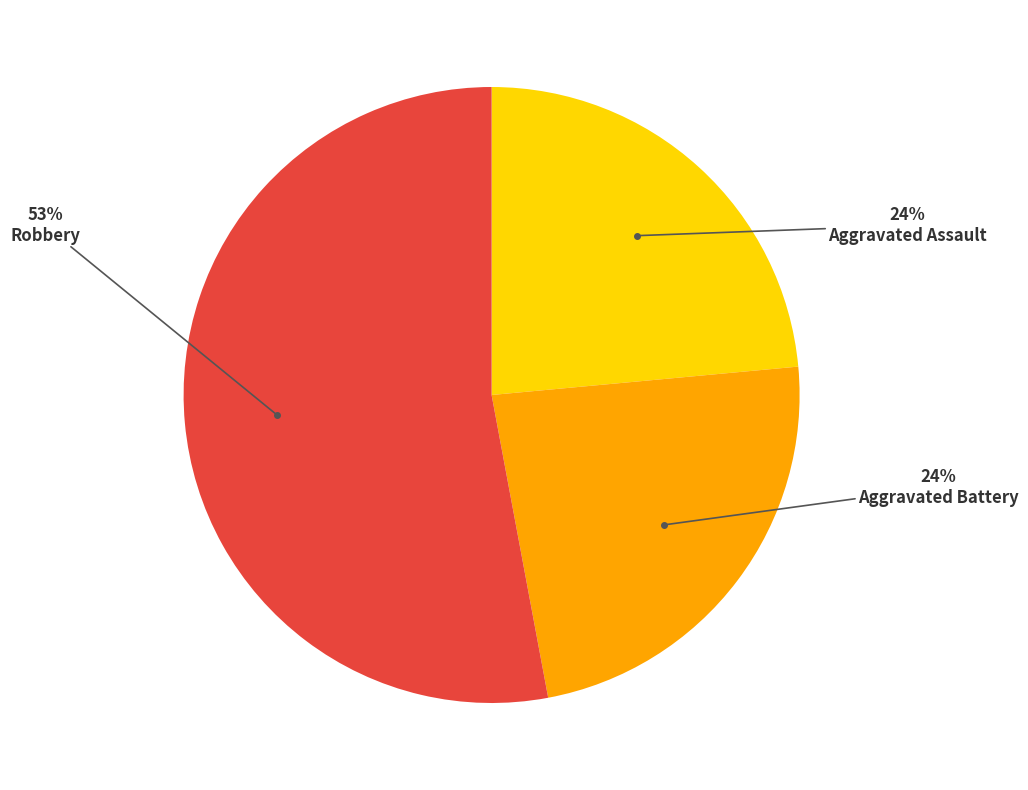

To the nearest percent, what is the difference between the largest and smallest slice percentages?

29%